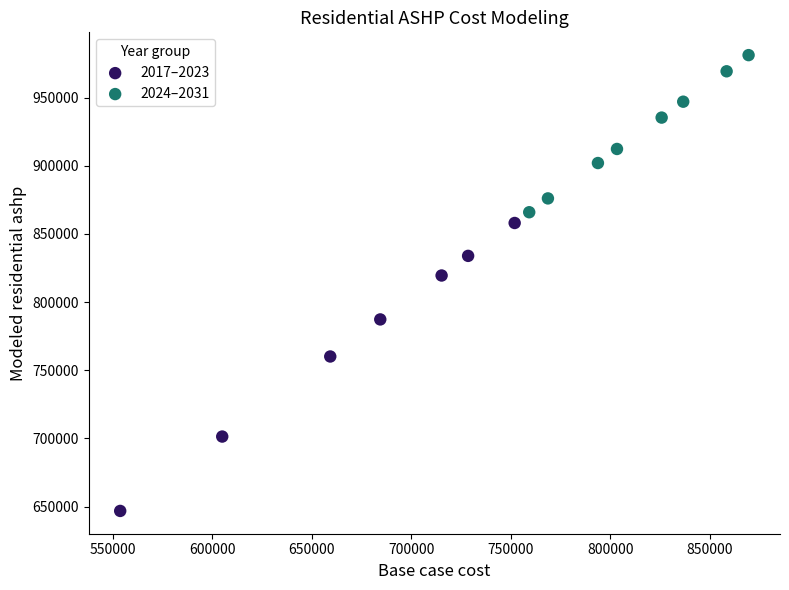

Which series has the largest Y range (max minus min)?

2017–2023